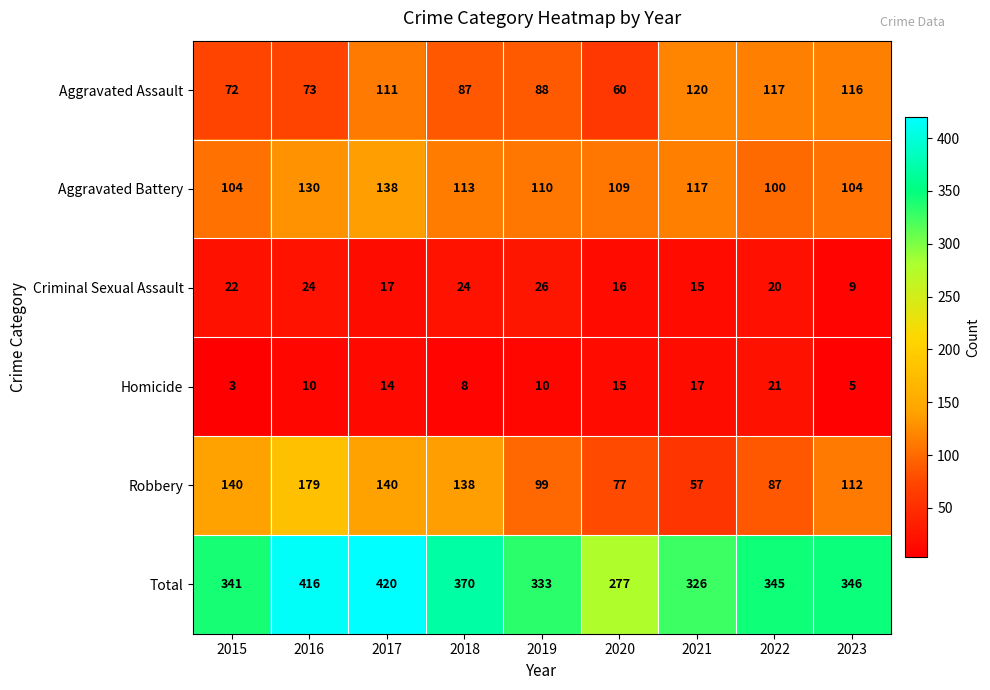

Which category has the highest value across all series?

2017